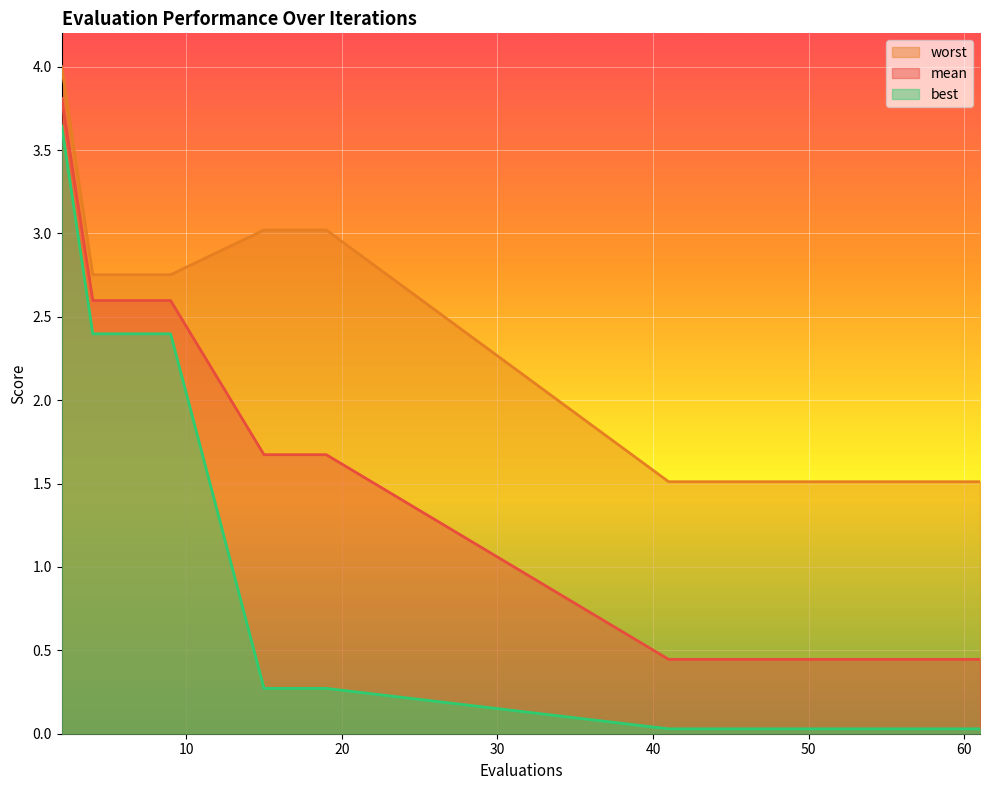

What is the difference between the second highest and minimum values in the mean series?

2.2